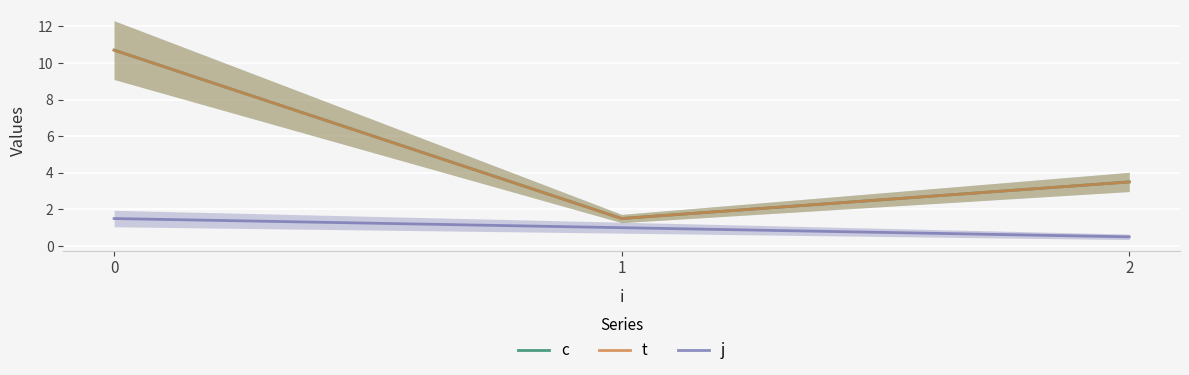

How many values in the t series are below 3?

1